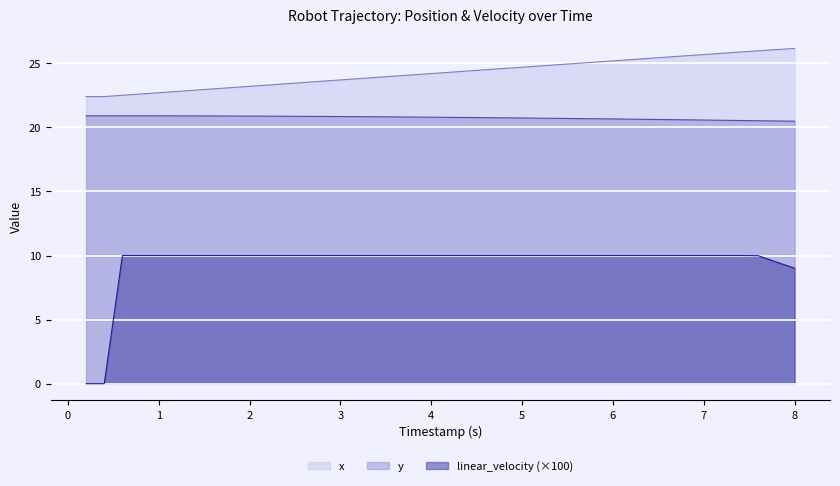

Which series has the largest total across all categories?

x